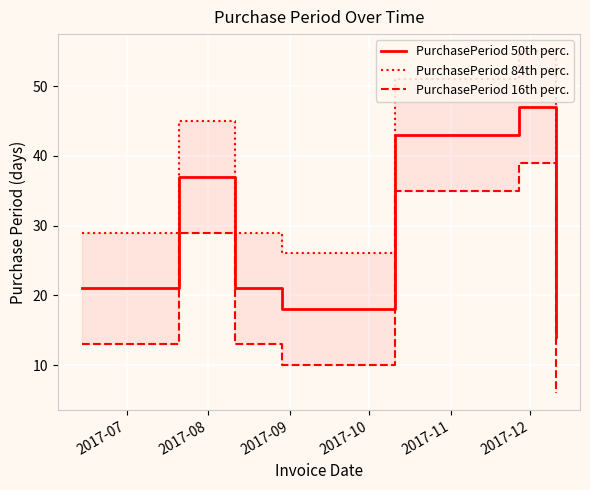

What are all the series names shown in the legend?

PurchasePeriod 50th perc., PurchasePeriod 84th perc., PurchasePeriod 16th perc.